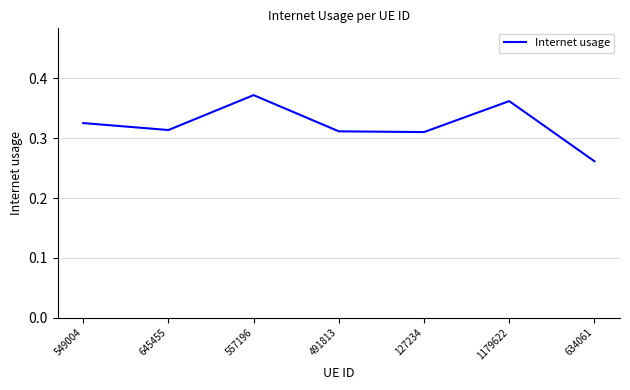

Count the values in the range 0 to 1.

7